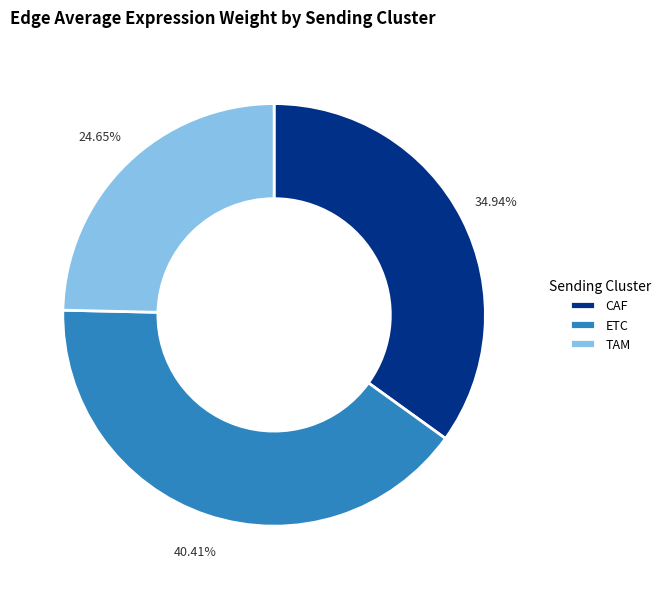

To the nearest percent, what is the difference between the CAF and TAM slice percentages?

10%